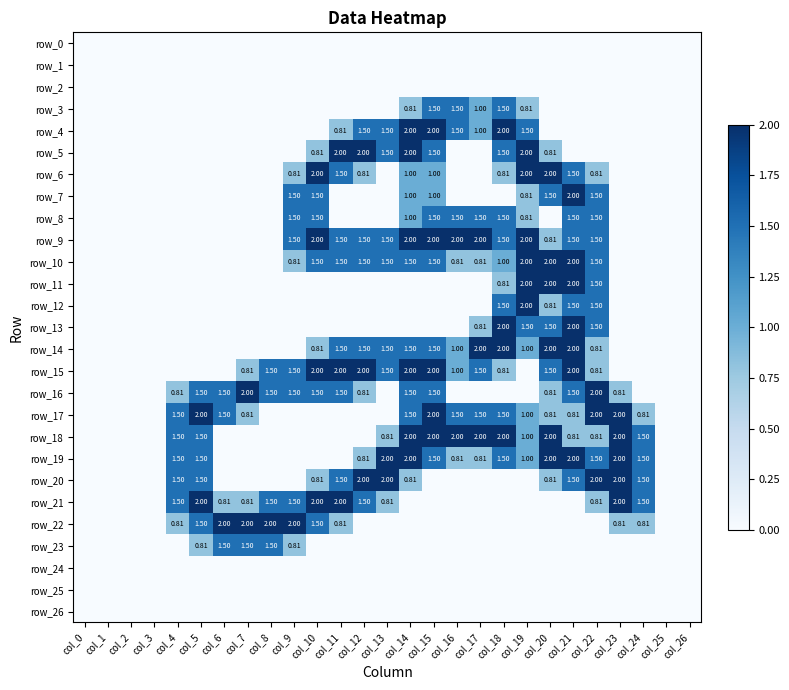

What is the maximum value for row_5?

2.0